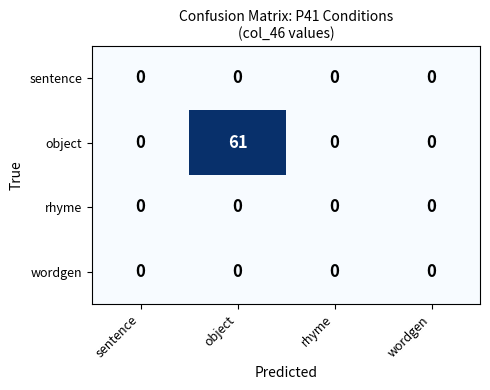

Which series has the largest range (max minus min)?

object